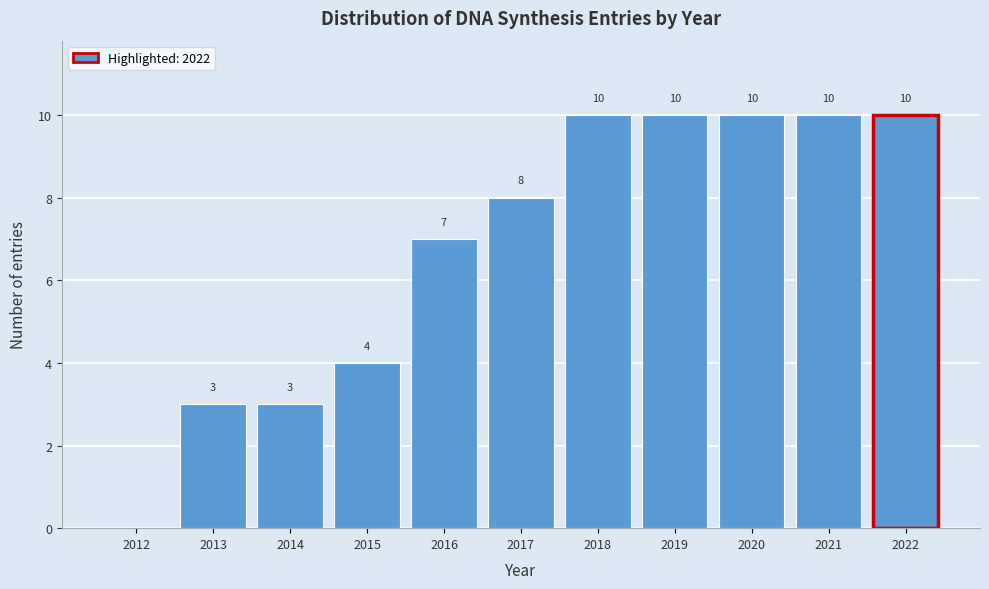

Reading left to right, what are all the values shown in this chart?

2012=0	2013=3	2014=3	2015=4	2016=7	2017=8	2018=10	2019=10	2020=10	2021=10	2022=10